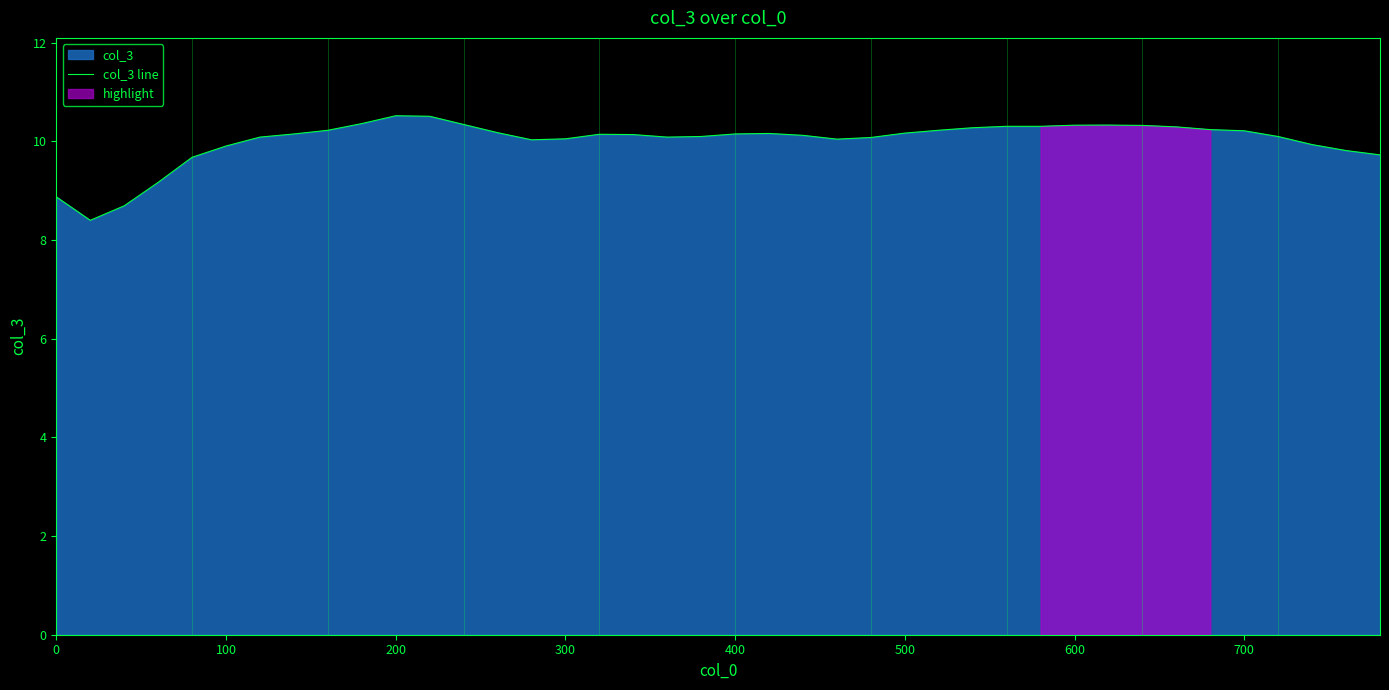

Is it true that col_3 line equals 2.1 at 300?

False